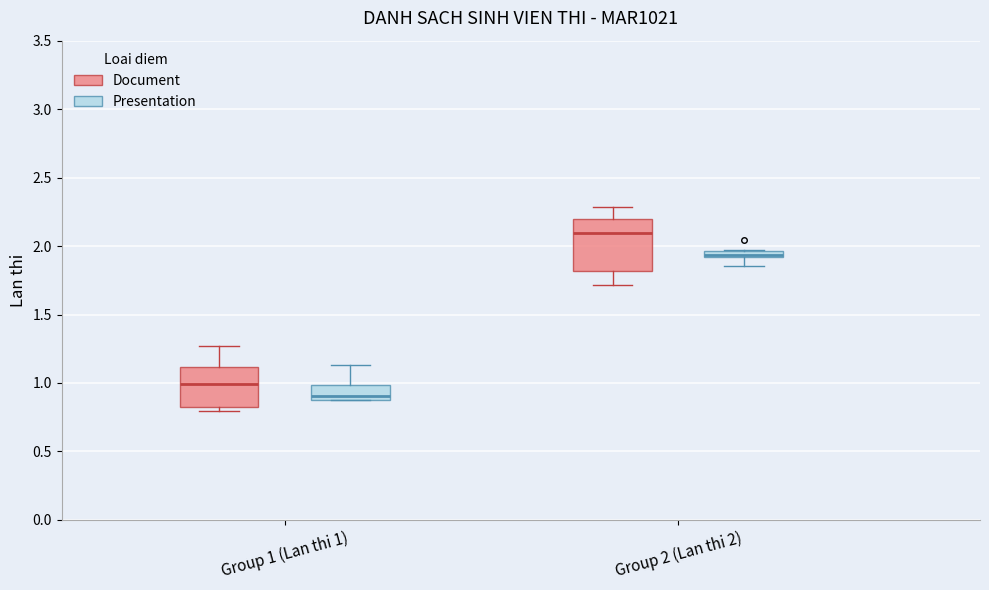

Where is the lower edge of the box for Group 2 (Lan thi 2) (Presentation) on the y-axis? The values are not printed on the chart, so give them approximately, as read against the axis.

1.90